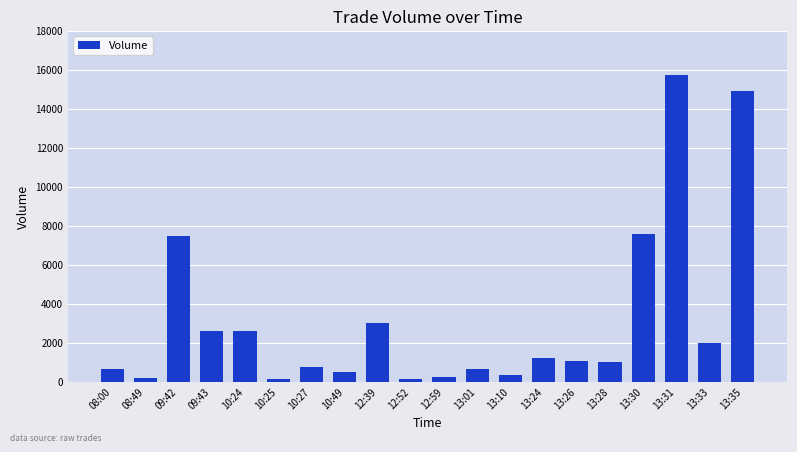

What is the greatest value displayed?

15740